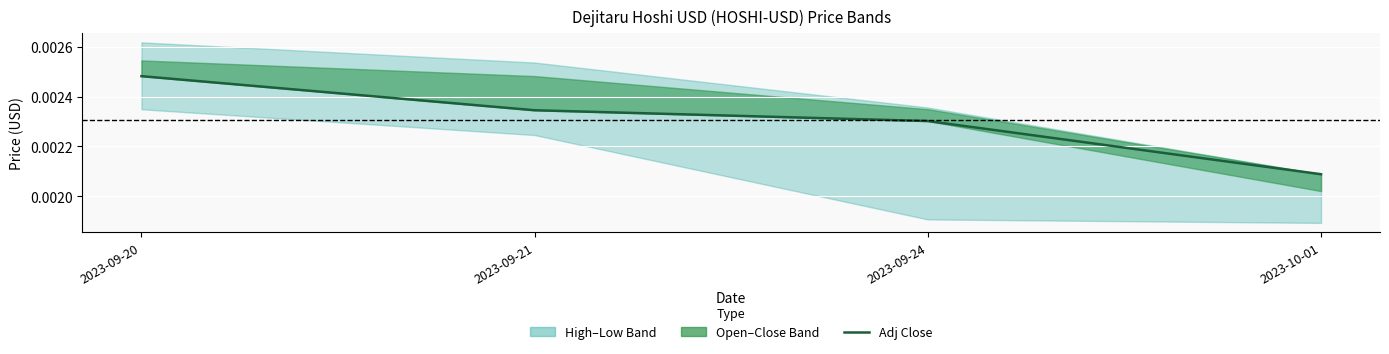

True or false: the data shows 0.0 at 2023-09-21.

True